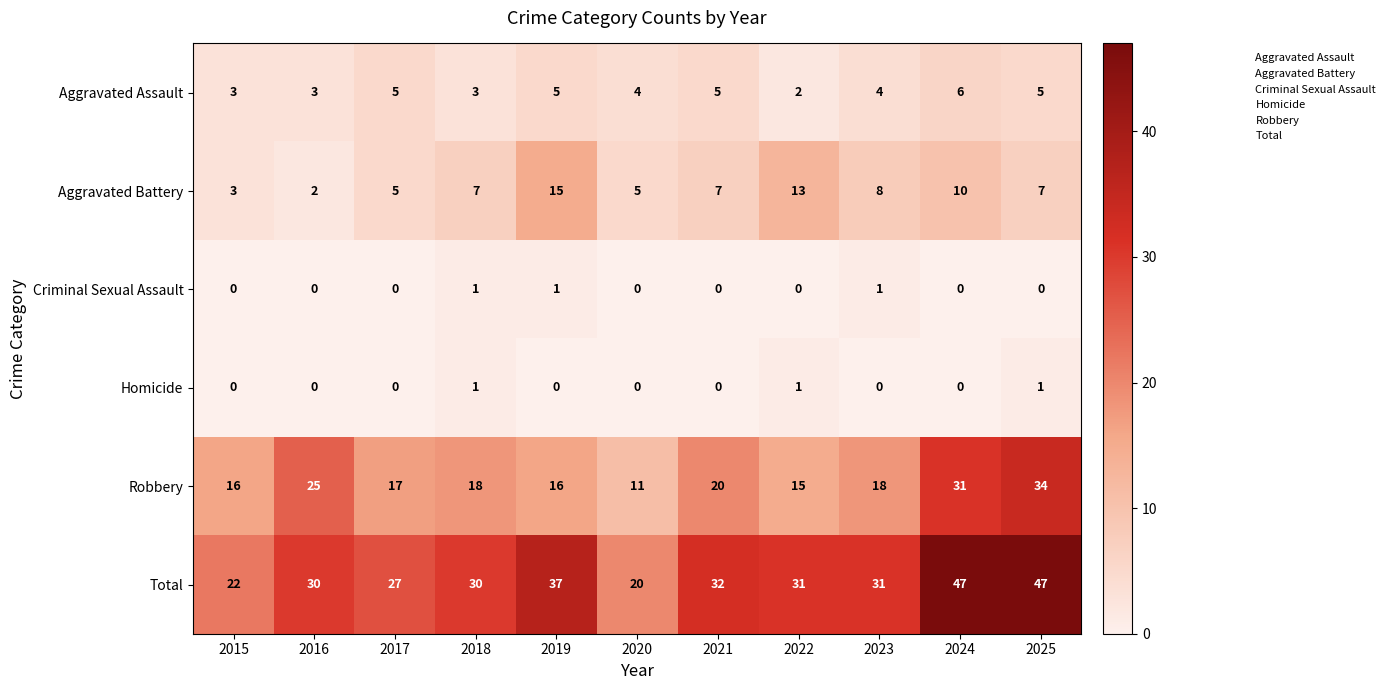

What is the highest value of the Robbery series?

34